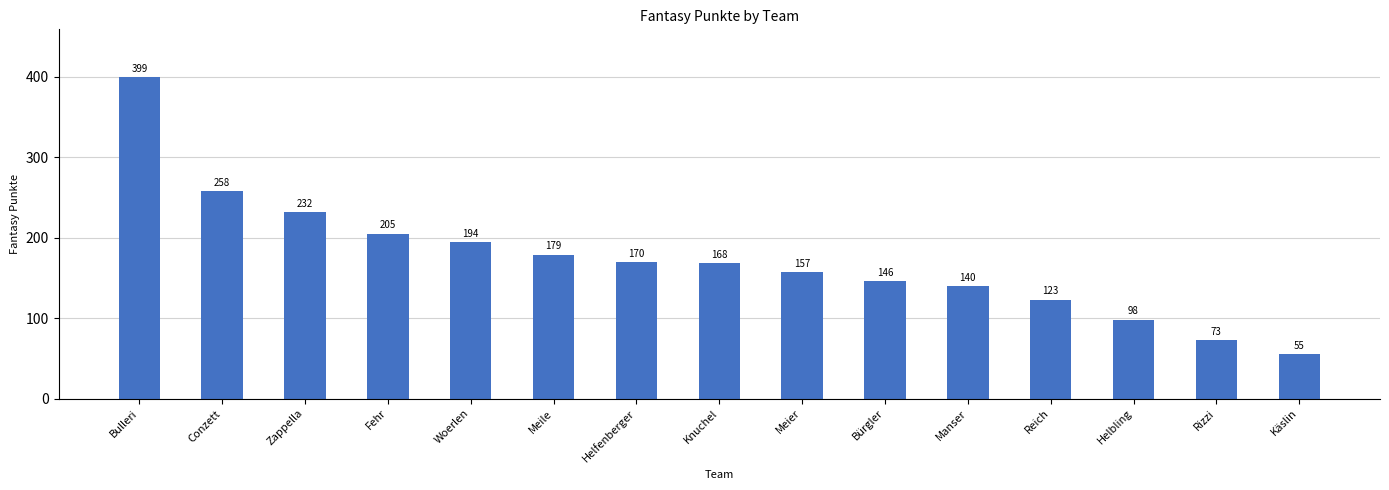

Between Conzett and Bürgler, which is larger?

Conzett